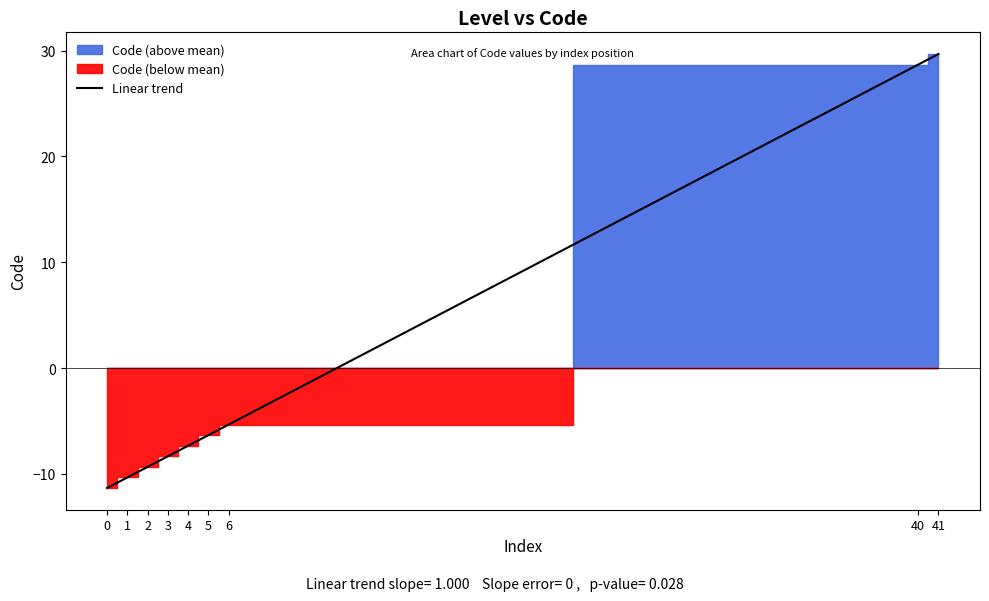

What is the change in value from 2 to 40?

+38